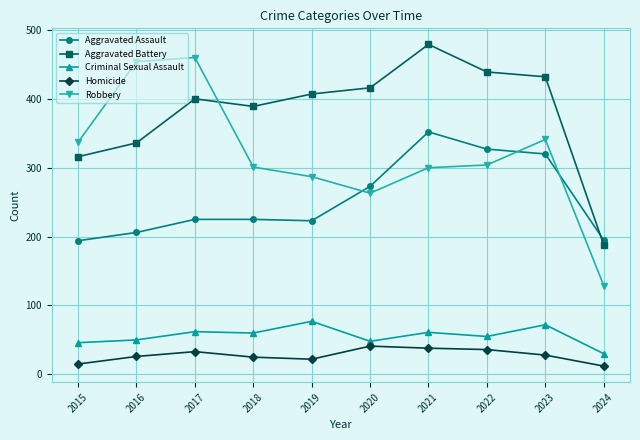

Which category has the highest value across all series?

2021